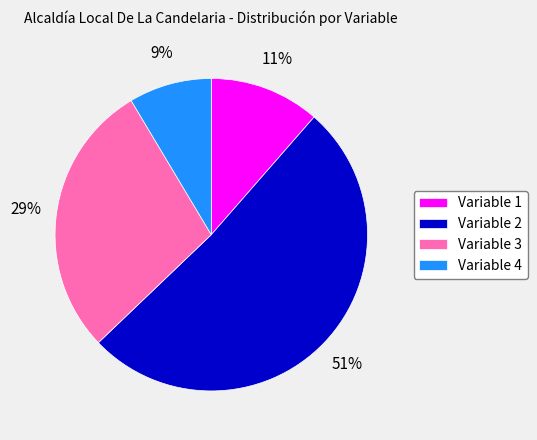

True or false: Variable 3 accounts for 29% of the total.

True